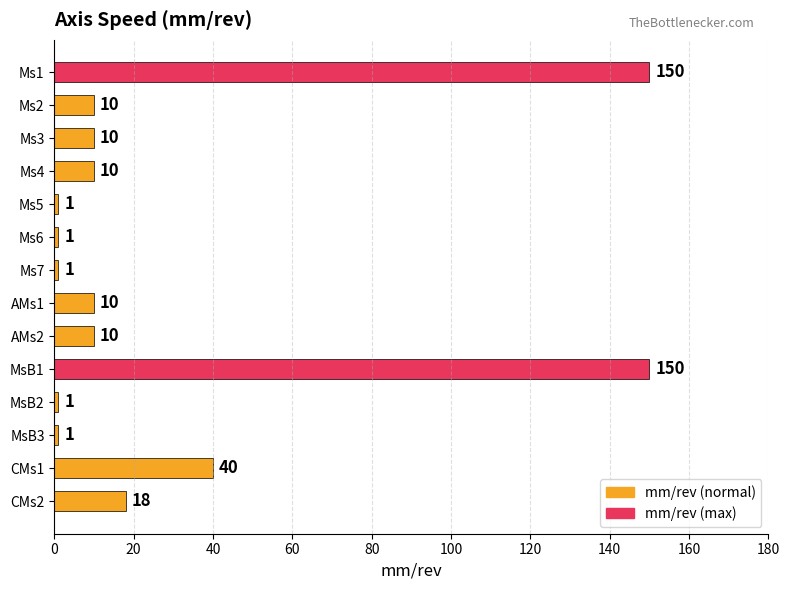

Between Ms1 and Ms2, which is larger?

Ms1